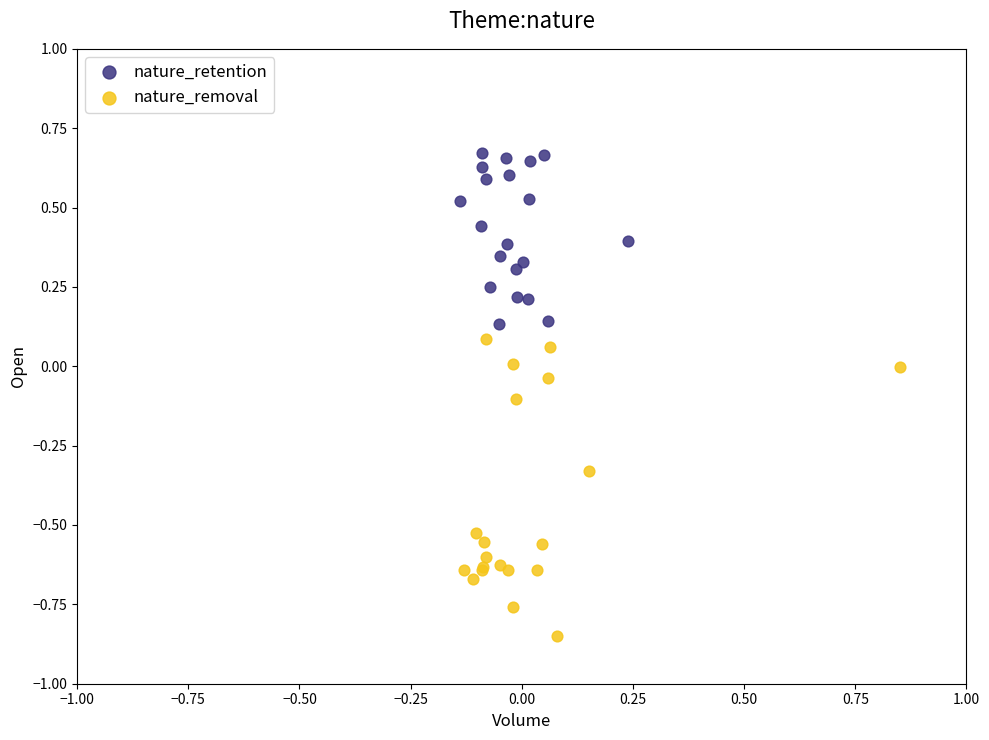

Which series has the widest spread of Y values?

nature_removal